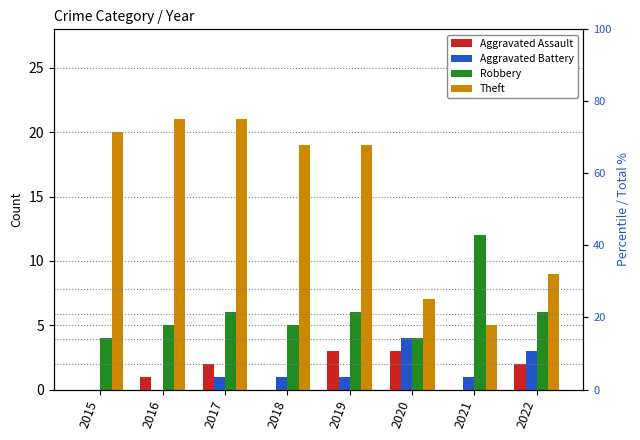

Reading left to right, transcribe all the data shown in this chart.

Aggravated Assault: 2015=0	2016=1	2017=2	2018=0	2019=3	2020=3	2021=0	2022=2
Aggravated Battery: 2015=0	2016=0	2017=1	2018=1	2019=1	2020=4	2021=1	2022=3
Robbery: 2015=4	2016=5	2017=6	2018=5	2019=6	2020=4	2021=12	2022=6
Theft: 2015=20	2016=21	2017=21	2018=19	2019=19	2020=7	2021=5	2022=9